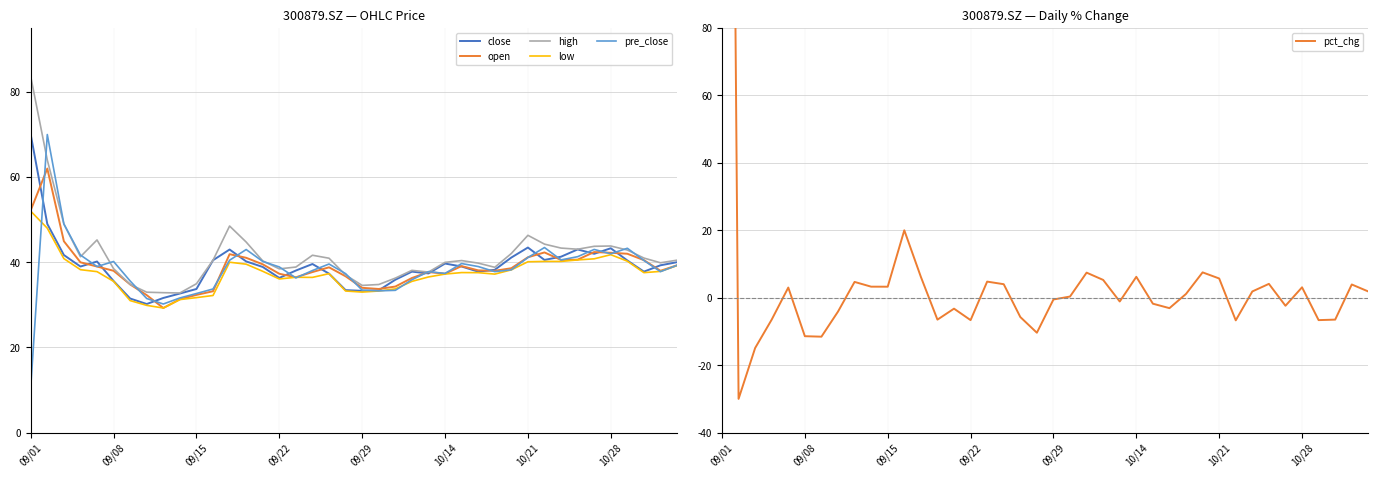

The value of high at 09/29 is 34.6. True or false?

True